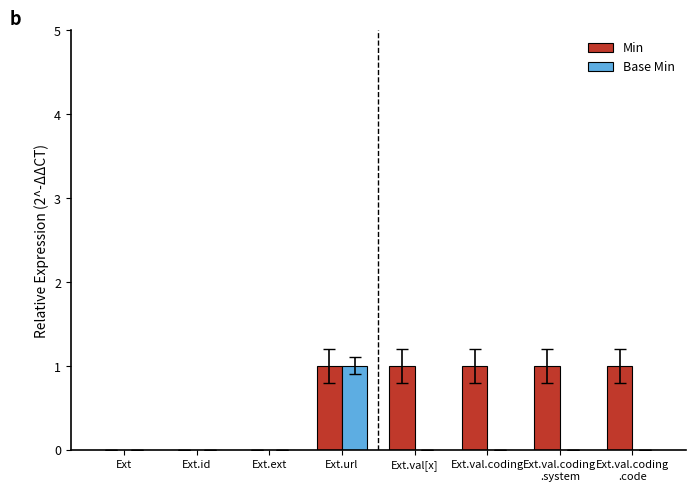

Which category has the highest value in the Base Min series?

Ext.url